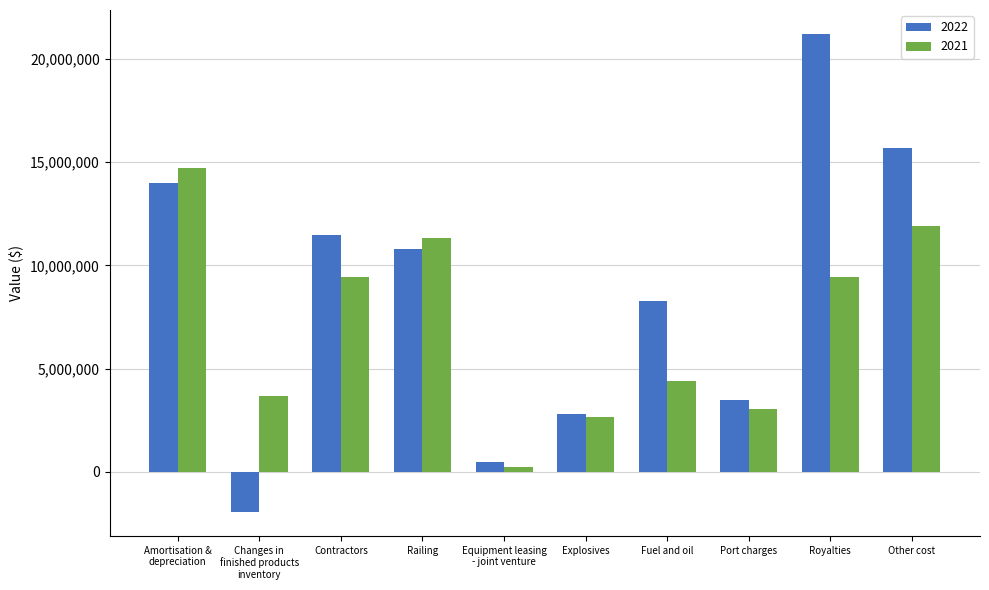

What is the sum of the 2021 values at Contractors and Changes in
finished products
inventory?

13100238